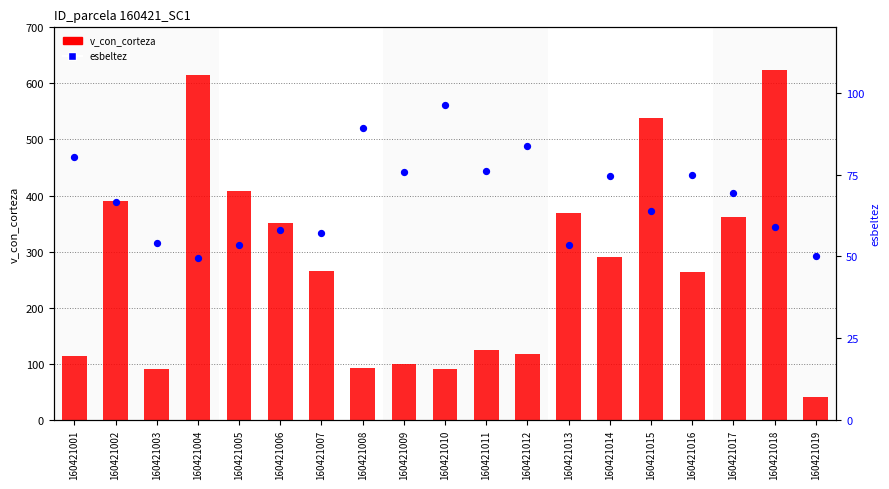

Which series contains the lowest Y value?

v_con_corteza